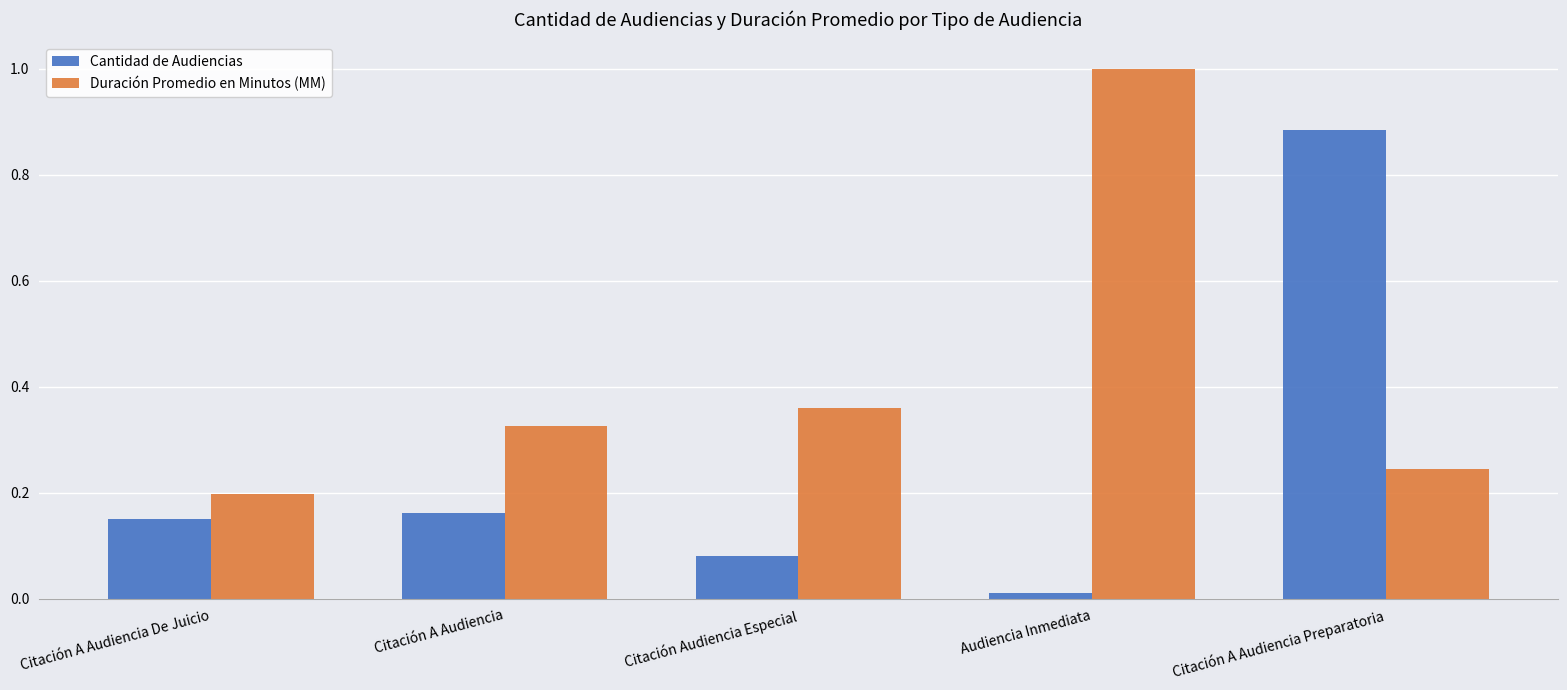

True or false: Duración Promedio en Minutos (MM) has a value of 0.5 at Citación A Audiencia.

False